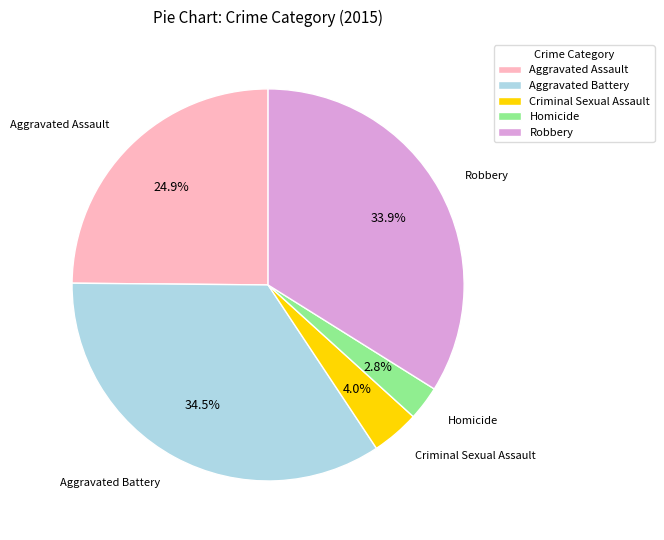

Approximately how many times larger is the value at Criminal Sexual Assault compared to Robbery?

0.1